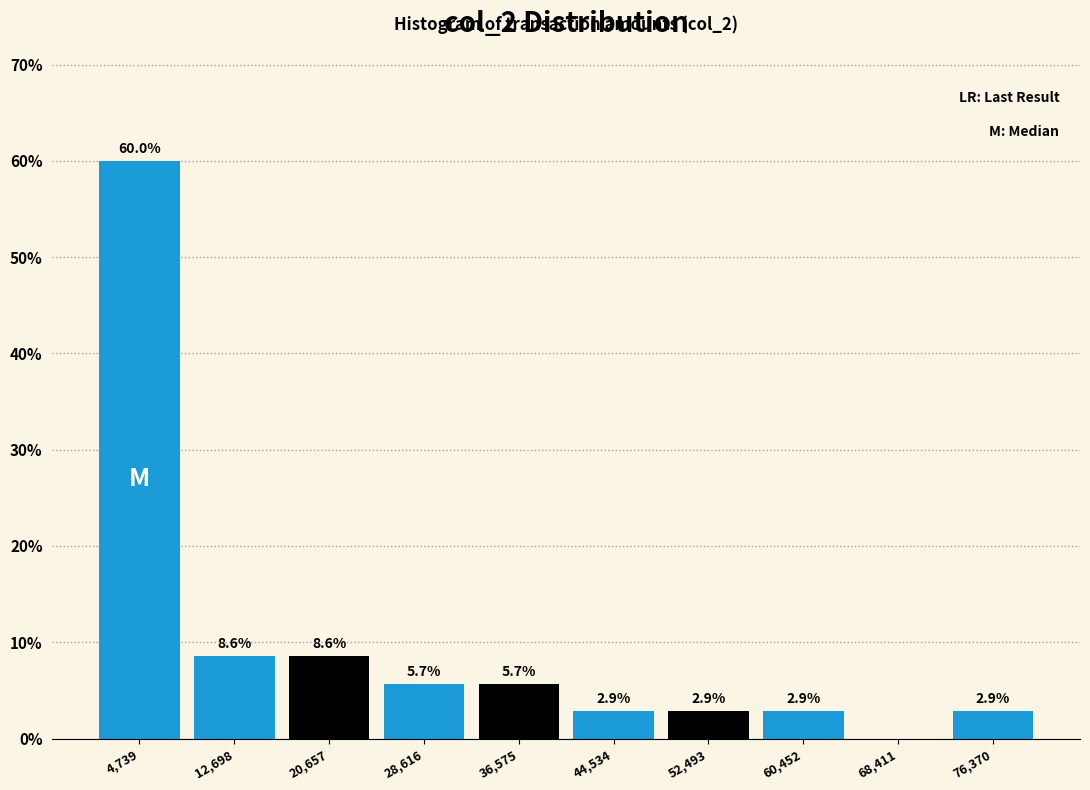

Over which range of the x-axis is the bar tallest?

1000 to 9000